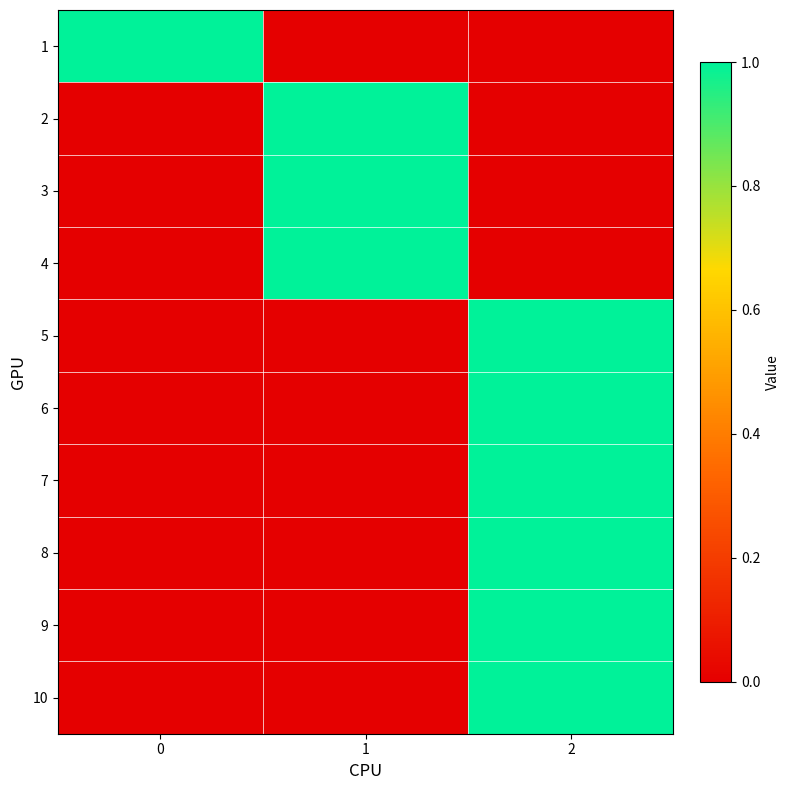

At how many categories does at least one series exceed 0?

3